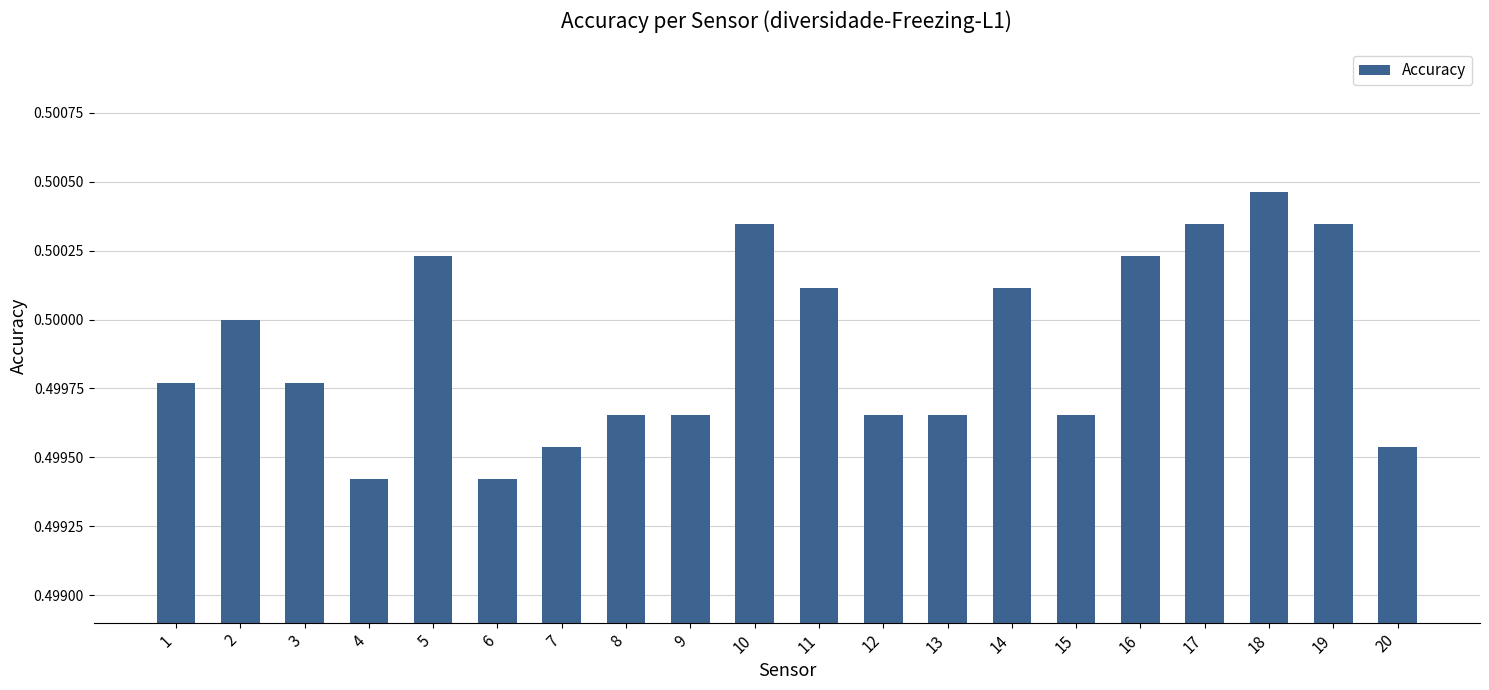

How many bars are there in total?

20